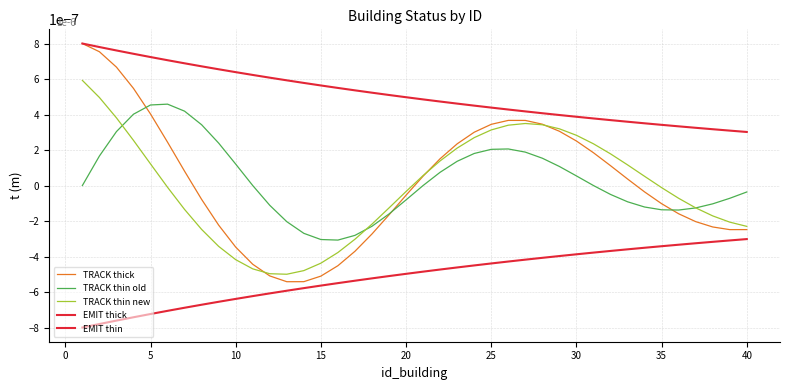

Does the chart have visible grid lines?

Yes